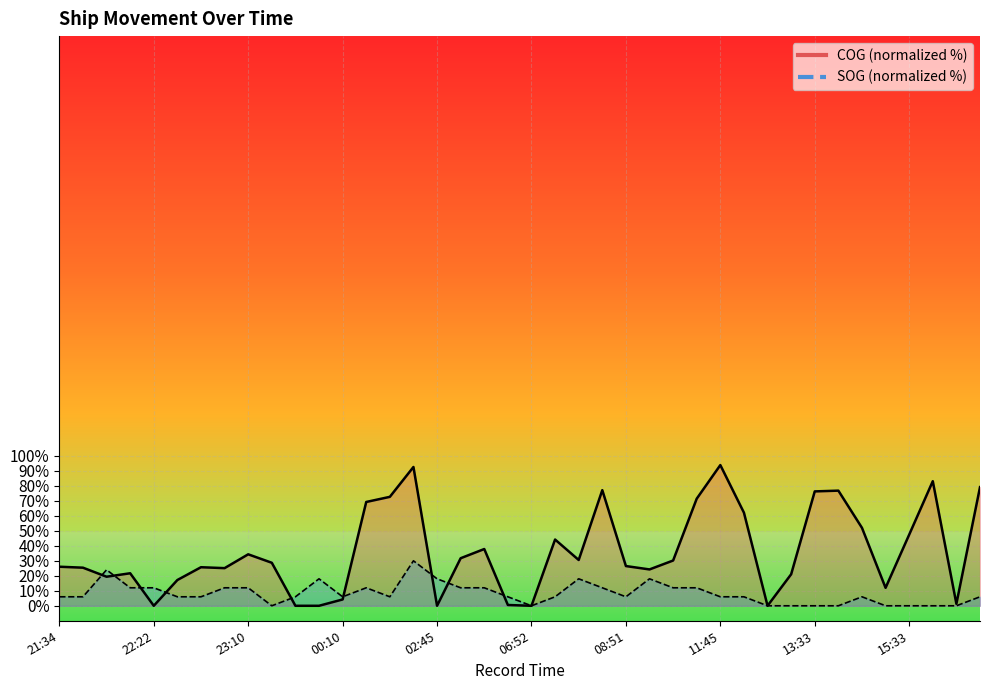

Between which two adjacent categories do COG and SOG first intersect?

21:46 and 21:58